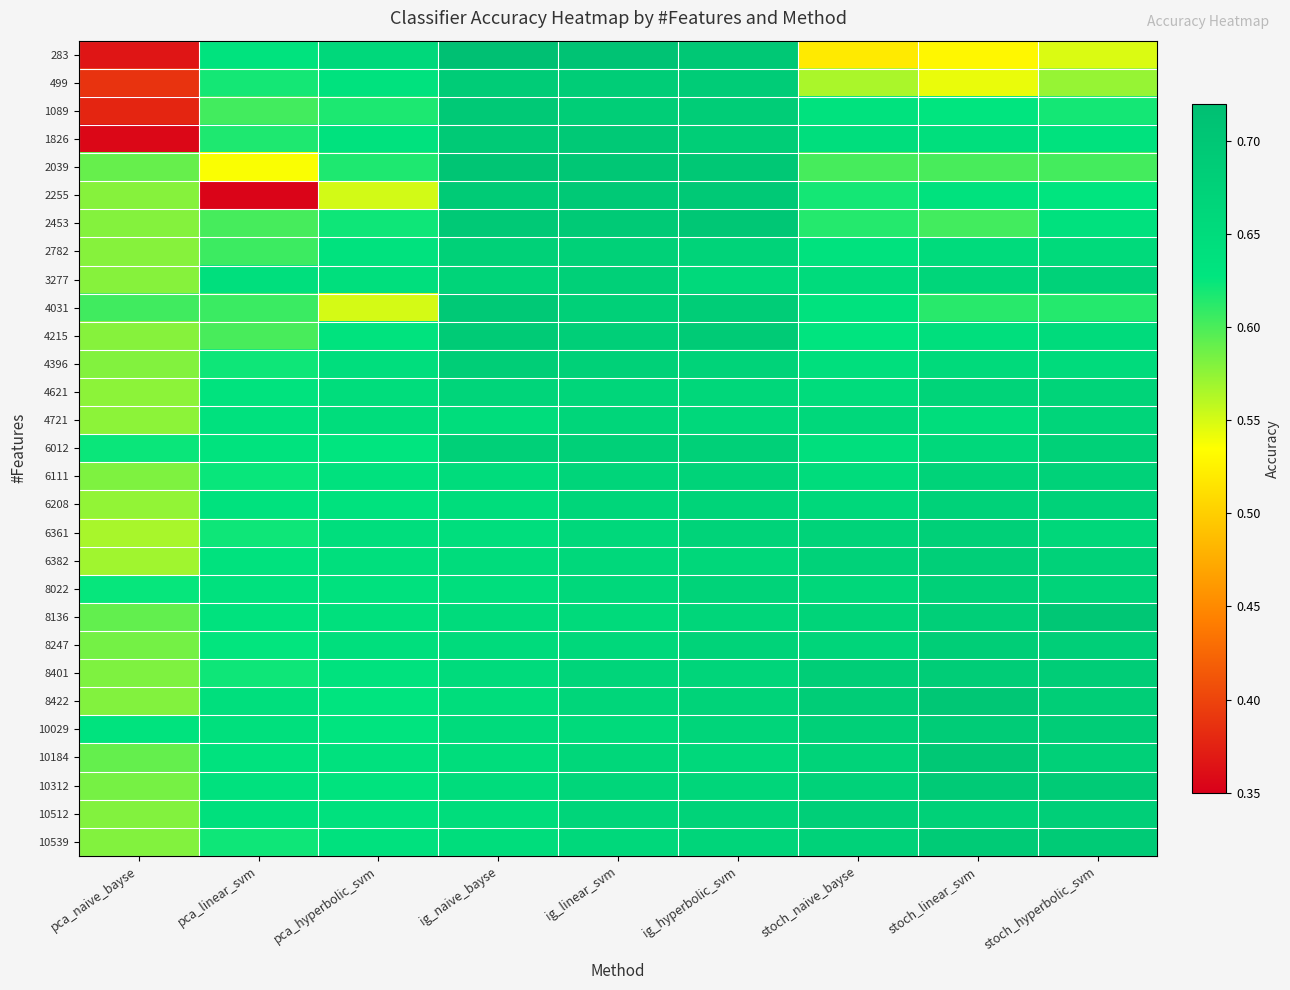

Which has a higher value, stoch_linear_svm or pca_hyperbolic_svm?

pca_hyperbolic_svm